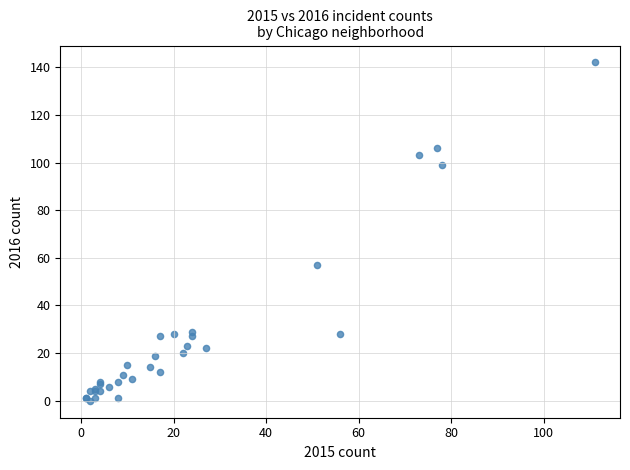

What Y value in the scatter plot is closest to 71?

57